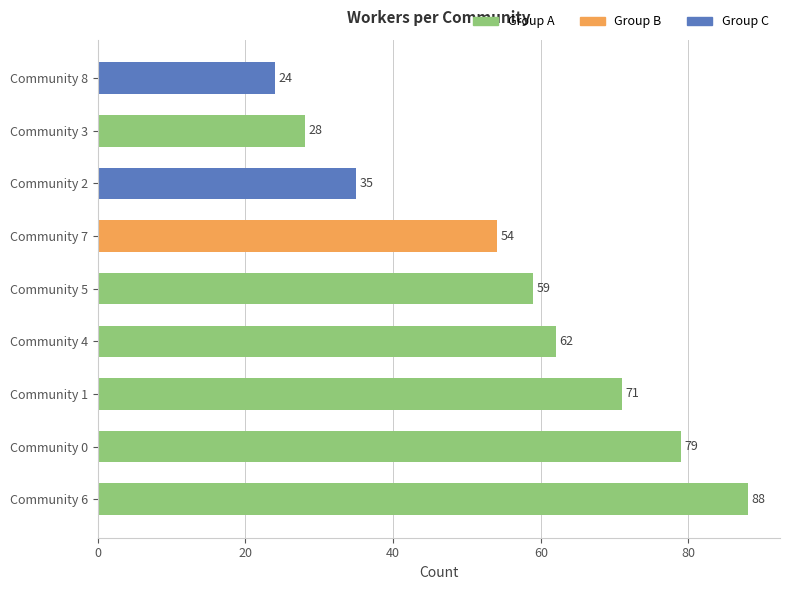

How many bars are there in total?

9